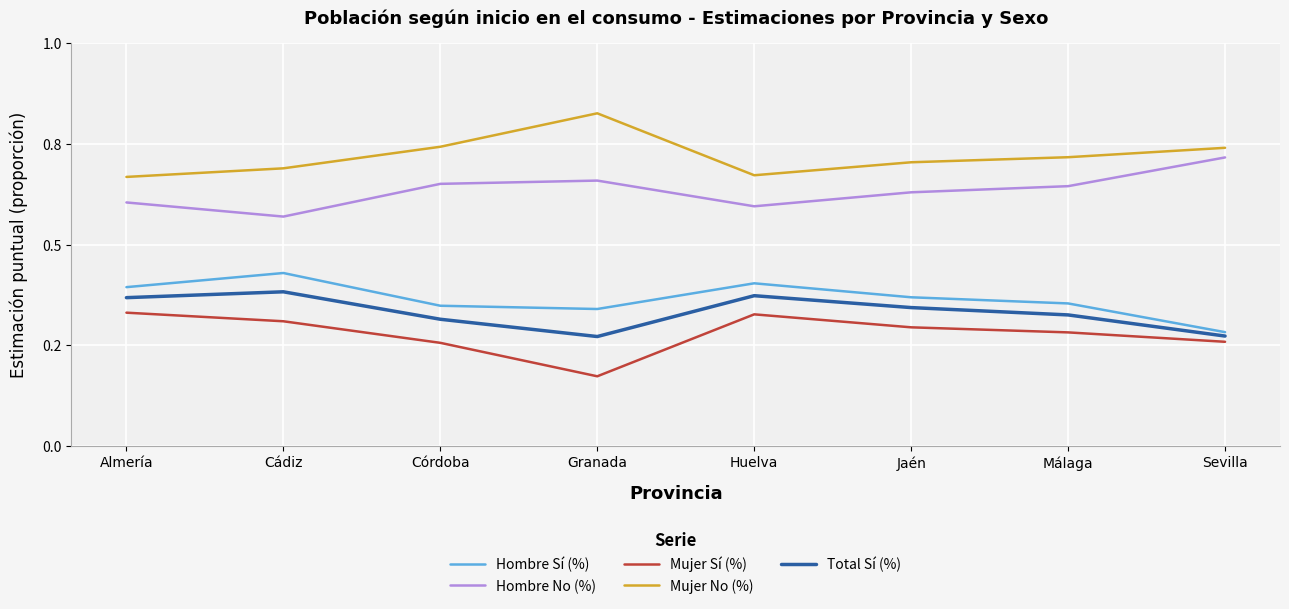

What is the value of the Hombre No (%) point at the 8th from the left?

0.7